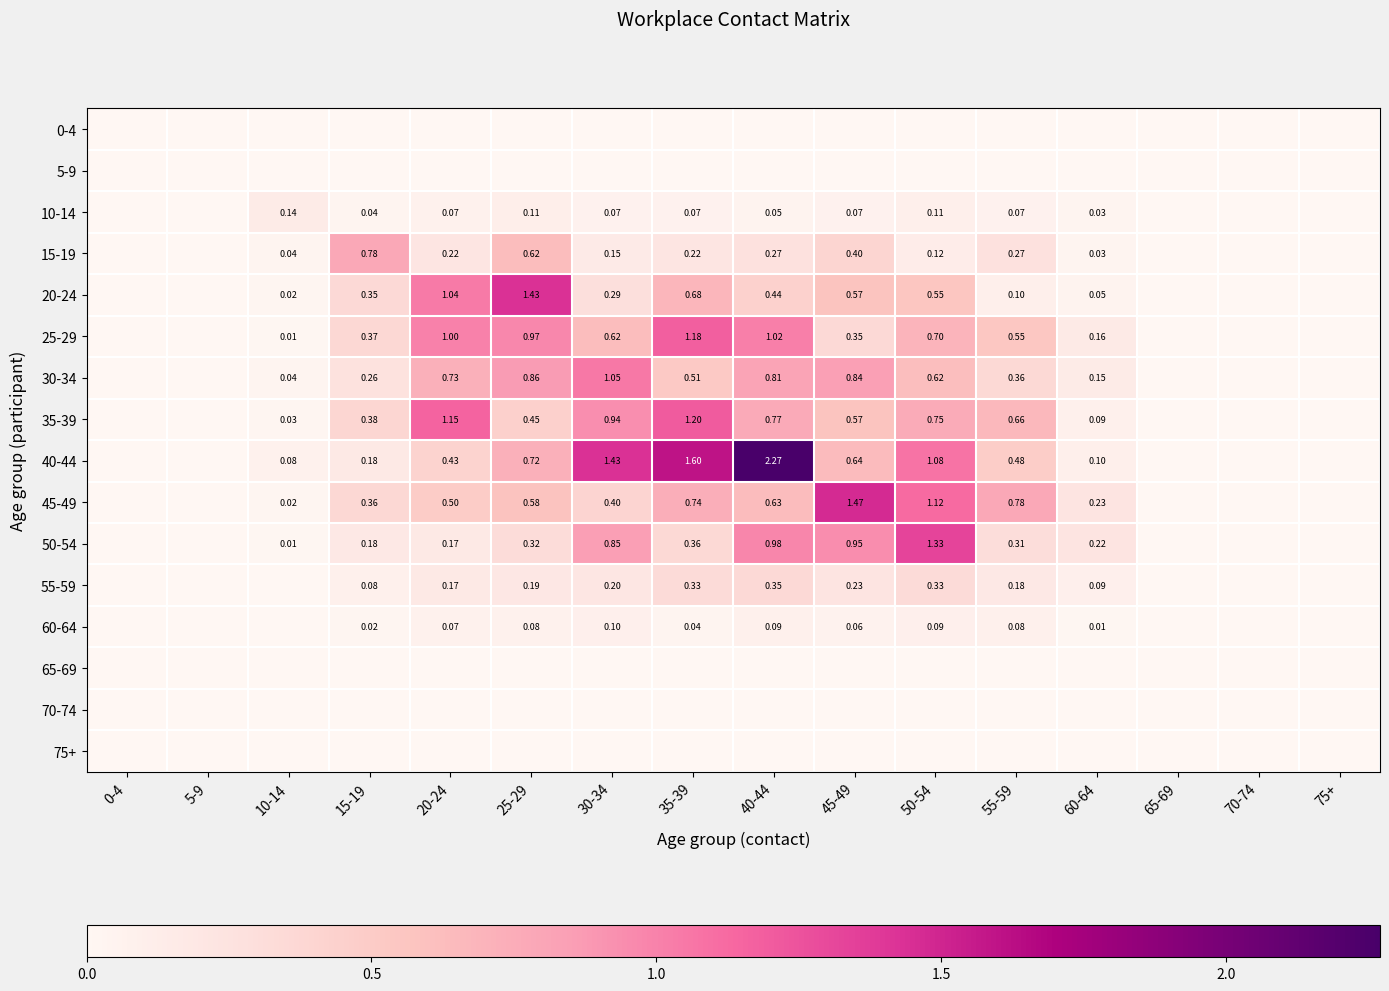

The value of 35-39 at 25-29 is 0.2. True or false?

False